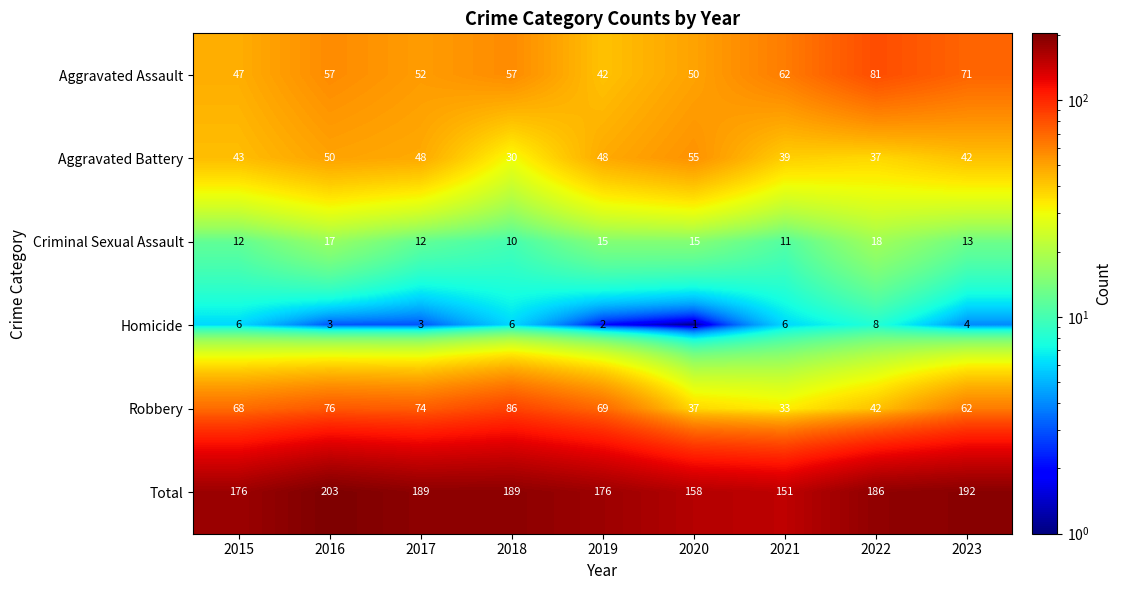

Which series has the largest total across all categories?

Total